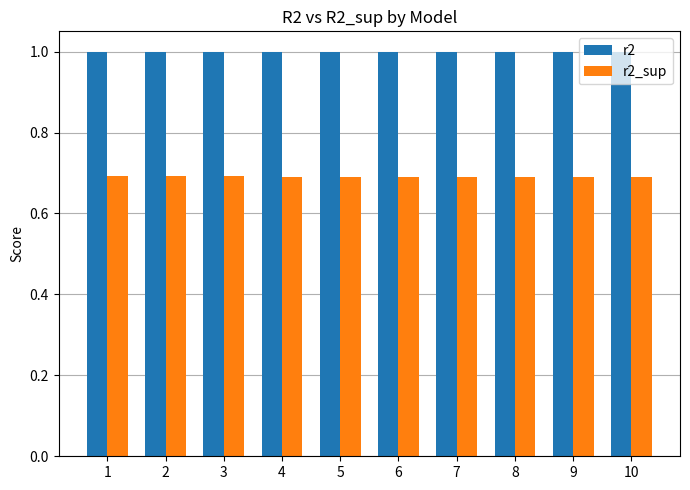

What is the minimum value shown in the chart?

0.7